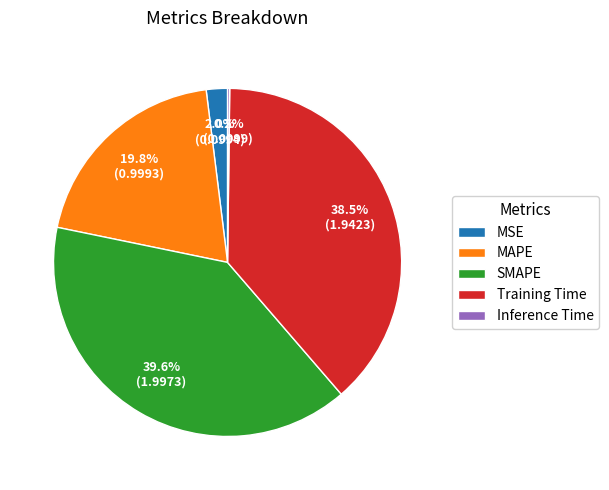

Does SMAPE account for over 50% of the chart?

No